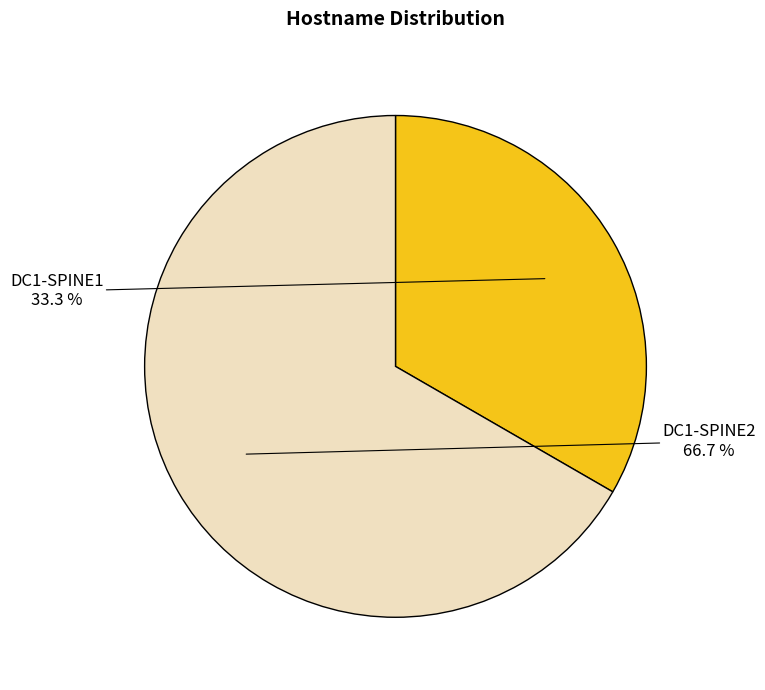

Which slice is the largest?

DC1-SPINE2